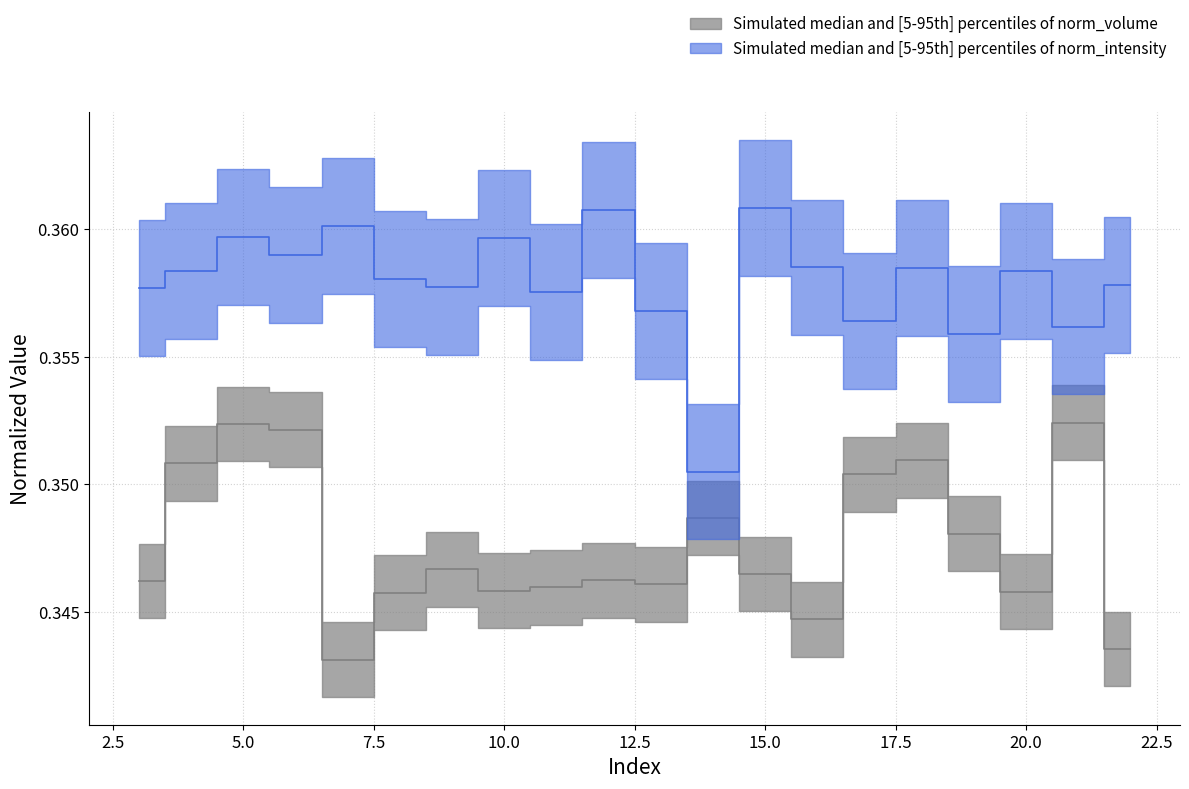

Which series has the largest range (max minus min)?

norm_intensity